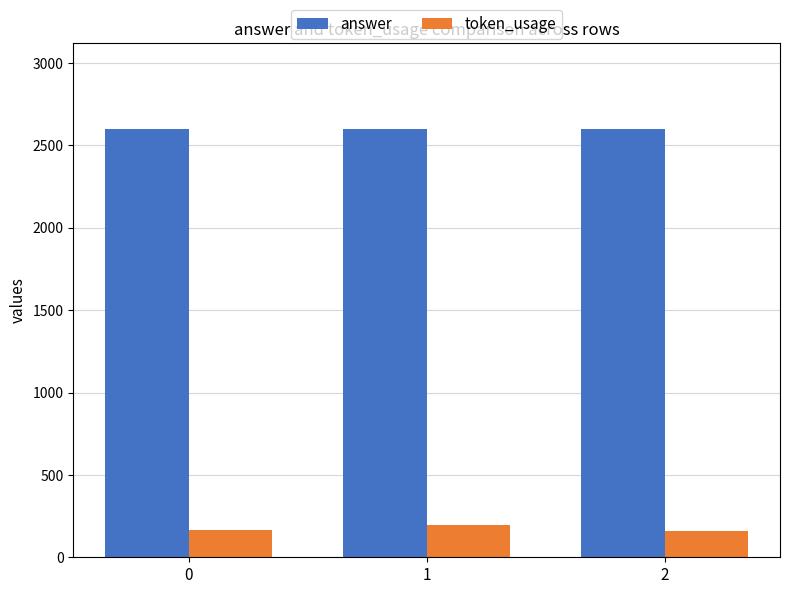

How many distinct data groups are displayed?

2